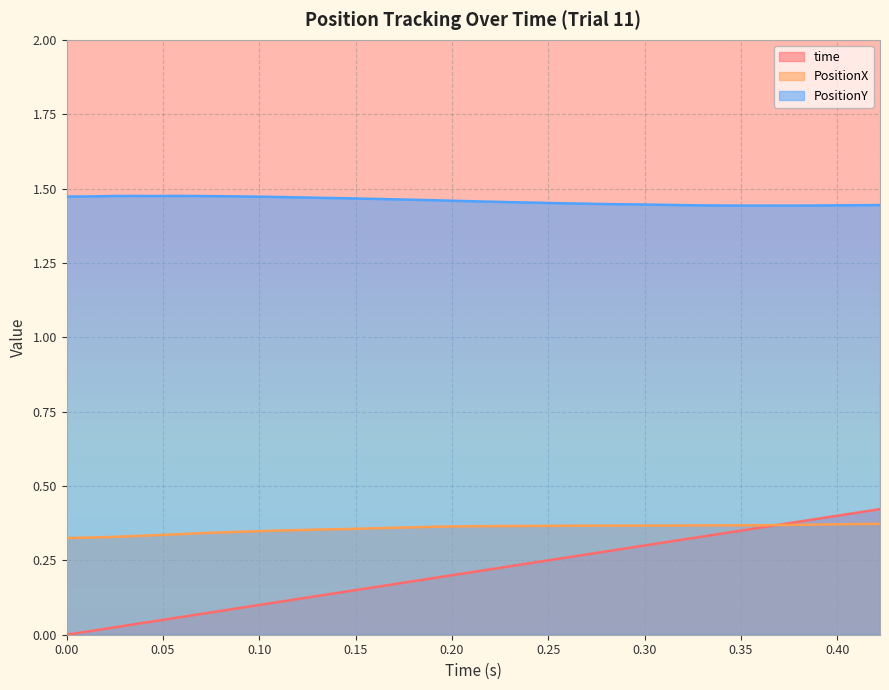

Is the value of PositionY at 0.07777778 greater than the value of PositionX at 0.2?

Yes